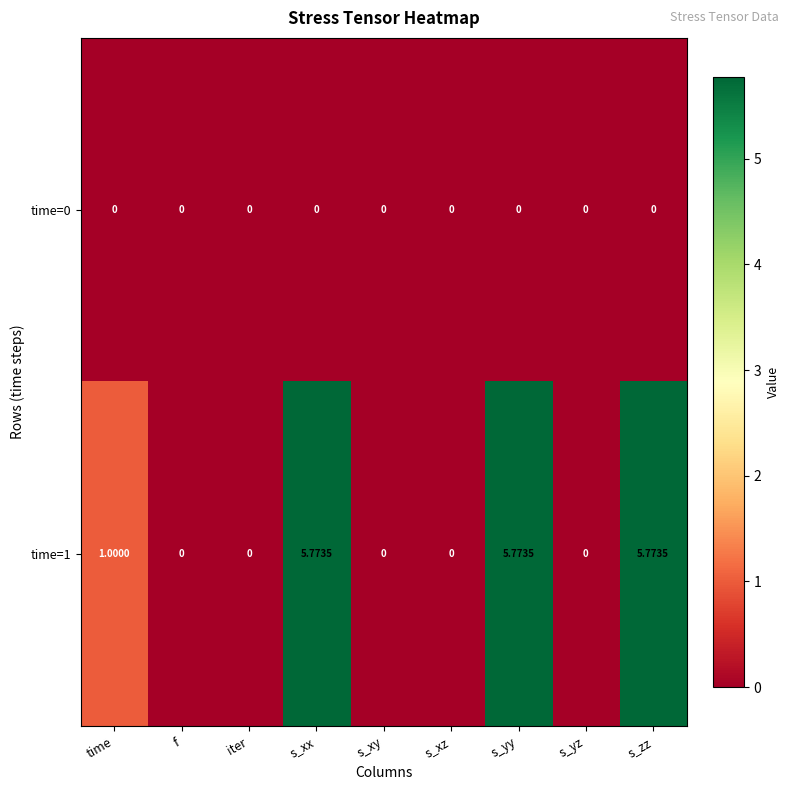

Is the value of time=1 at s_xx greater than the value of time=0 at s_xx?

Yes